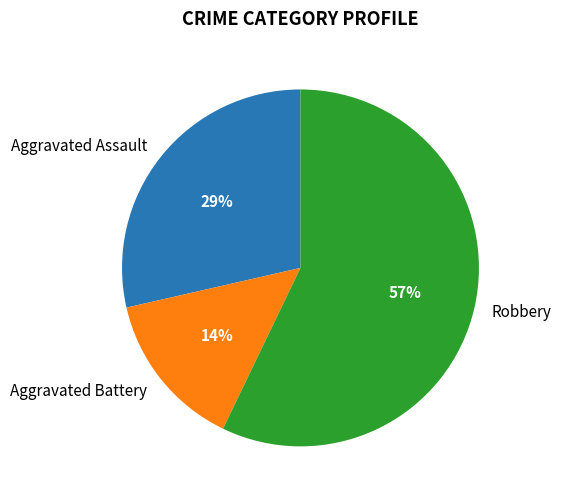

Rank the categories by value from lowest to highest.

Aggravated Battery, Aggravated Assault, Robbery